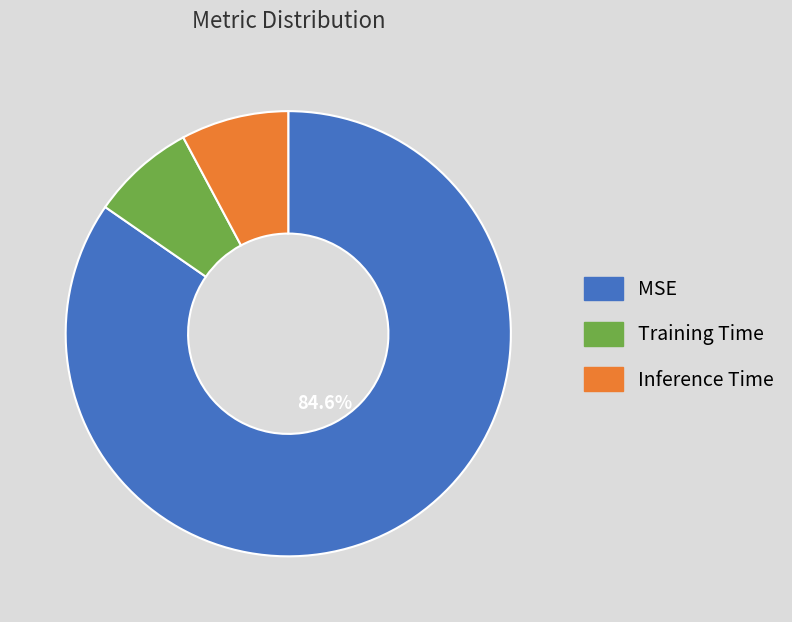

To the nearest percent, what is the combined percentage of MSE and Training Time?

92%